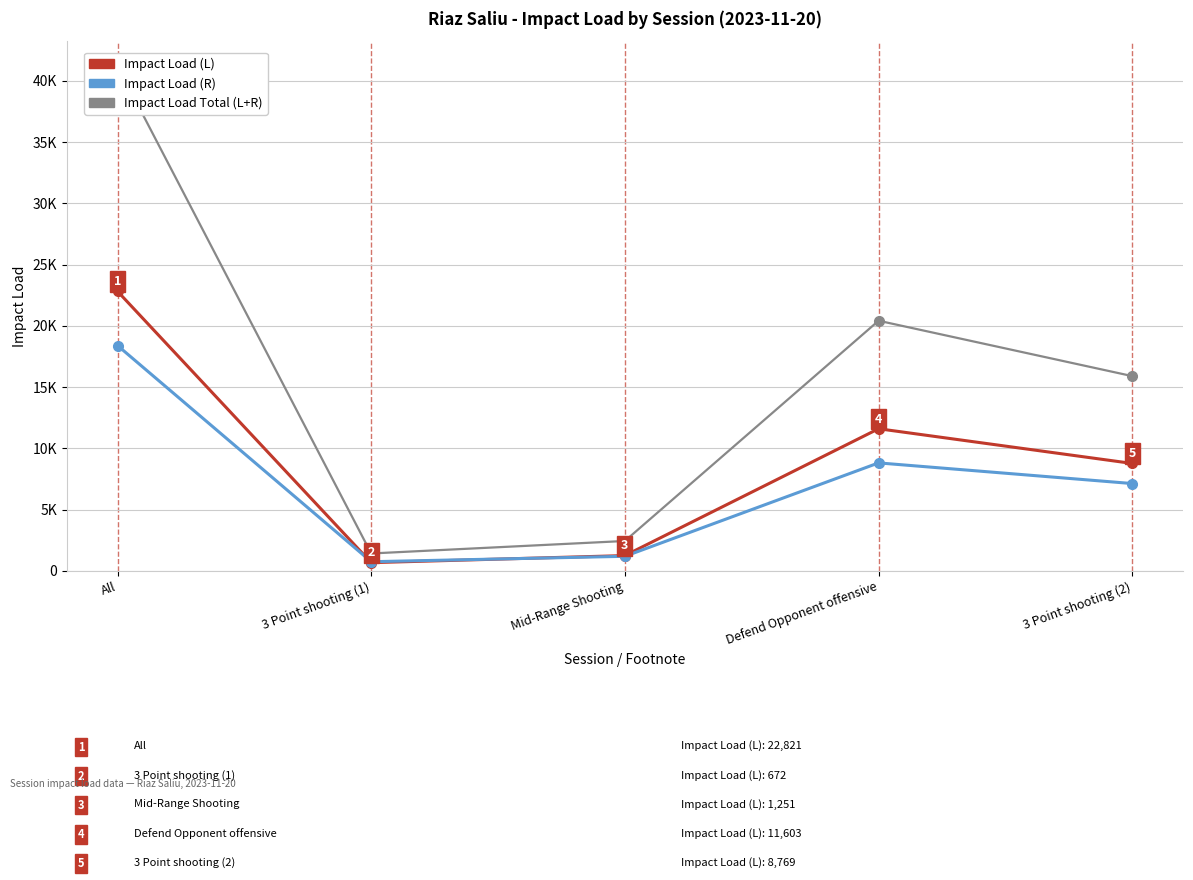

What is the difference between the Impact Load (L) values at 3 Point shooting (1) and 3 Point shooting (2)?

8097.2